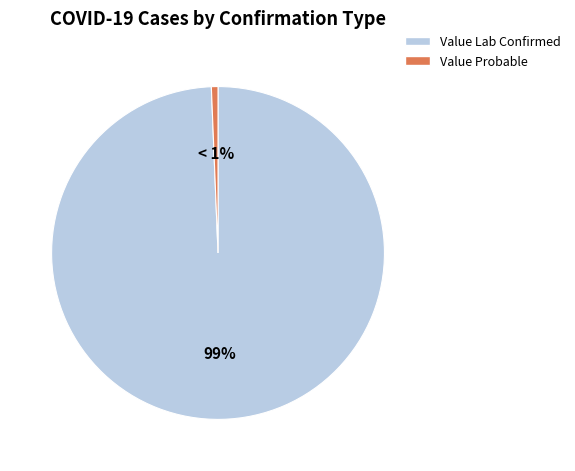

How many slices are in this pie chart?

2